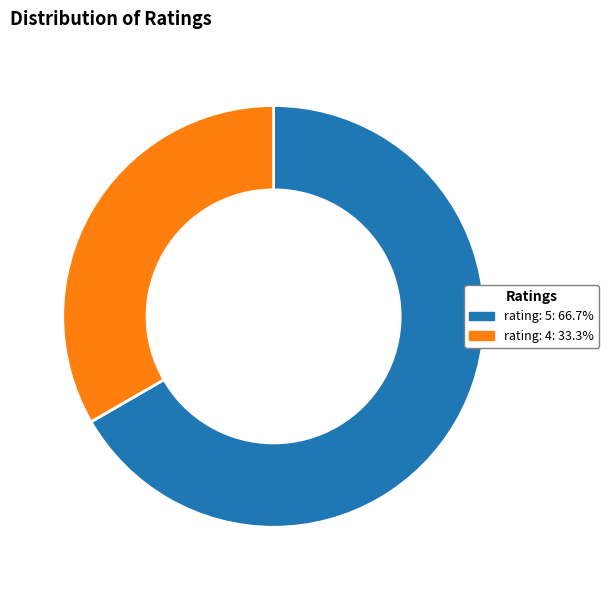

Is there a majority slice in this chart?

Yes